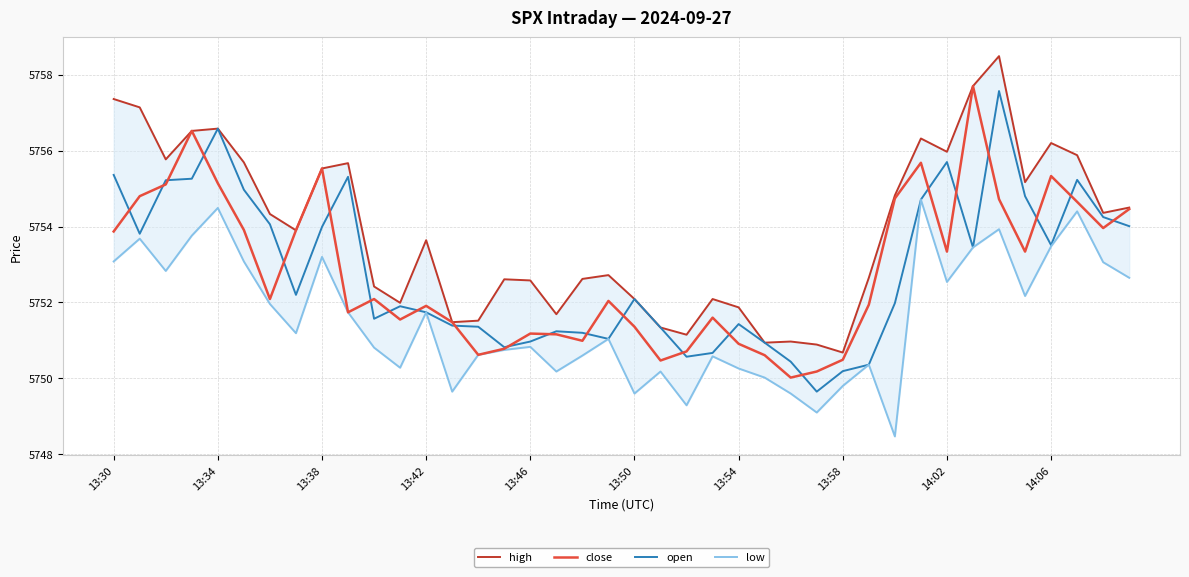

The close series shows 5750.5 at 13:58. True or false?

True